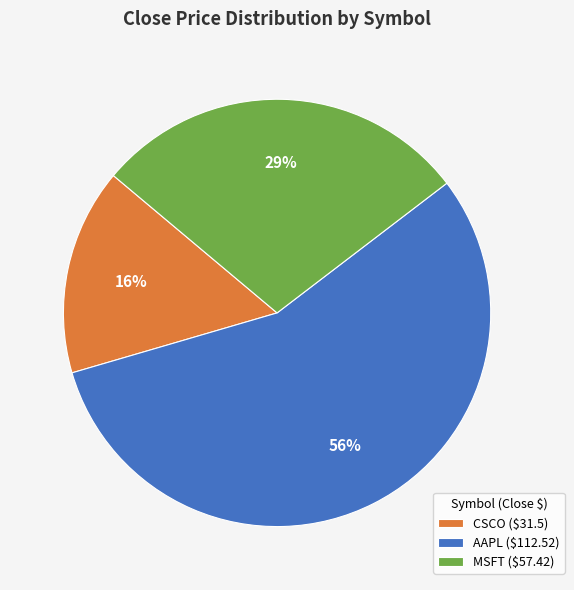

True or false: MSFT accounts for 43% of the total.

False